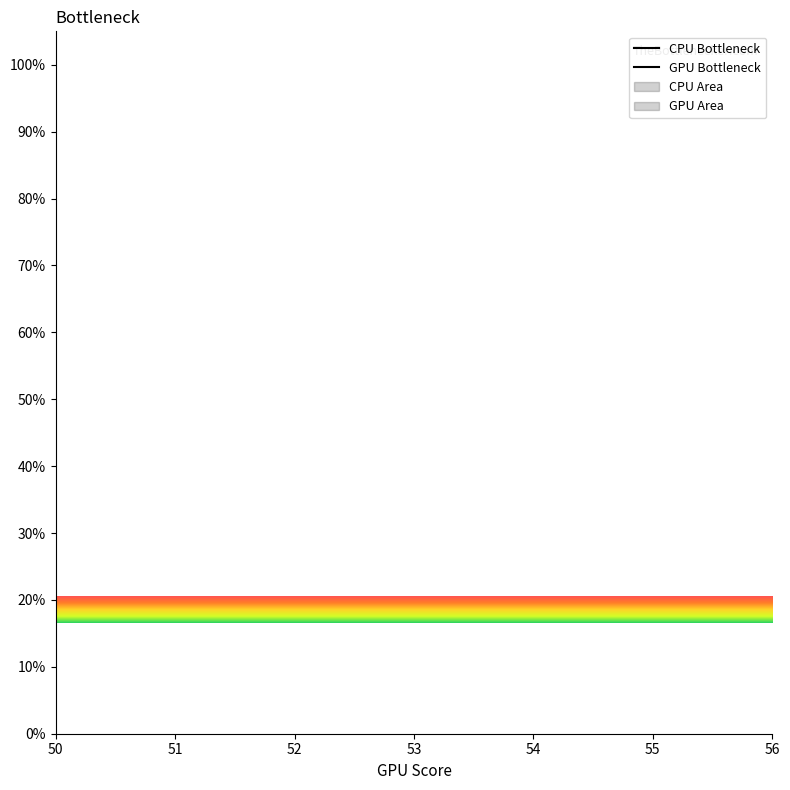

Is it true that GPU Bottleneck equals nan at 50?

False